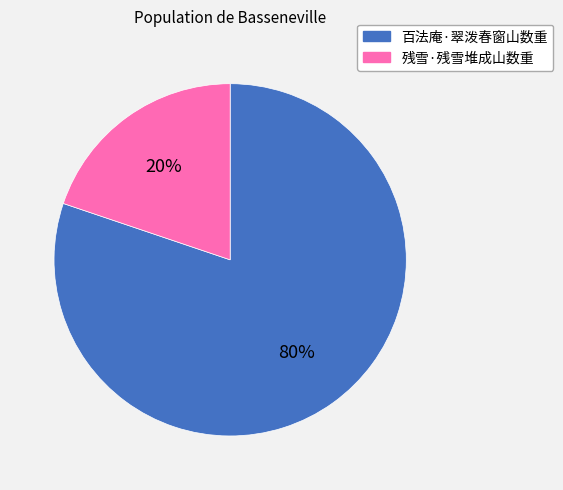

Approximately how many times larger is the value at 百法庵·翠泼春窗山数重 compared to 残雪·残雪堆成山数重?

4.0